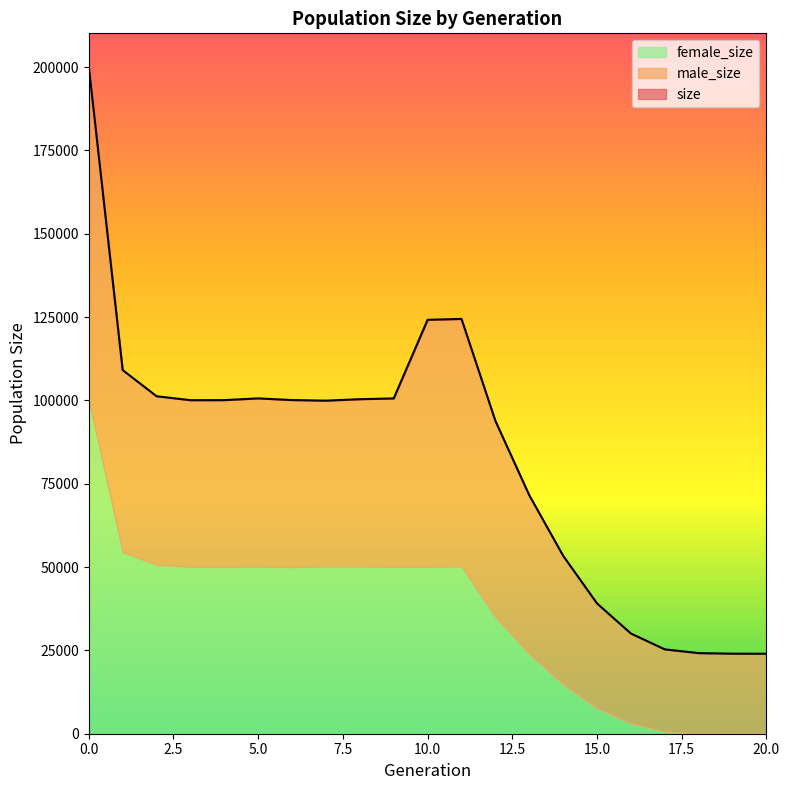

At 17, list the series in order from smallest to largest.

female_size, male_size, size